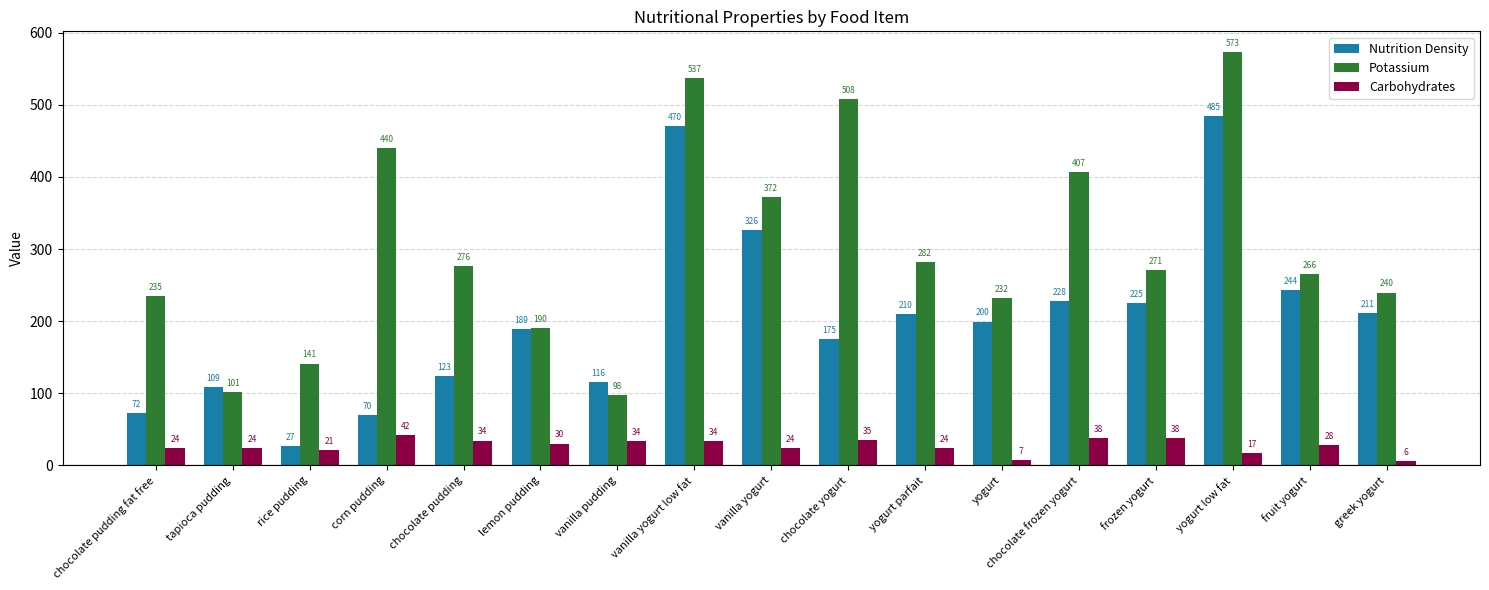

How many data points does each series have?

17